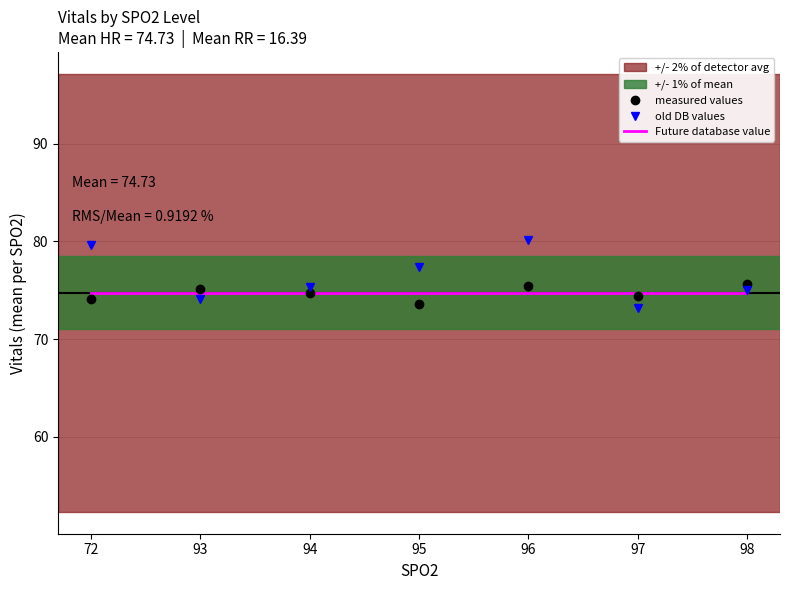

At how many categories does at least one series exceed 76?

3